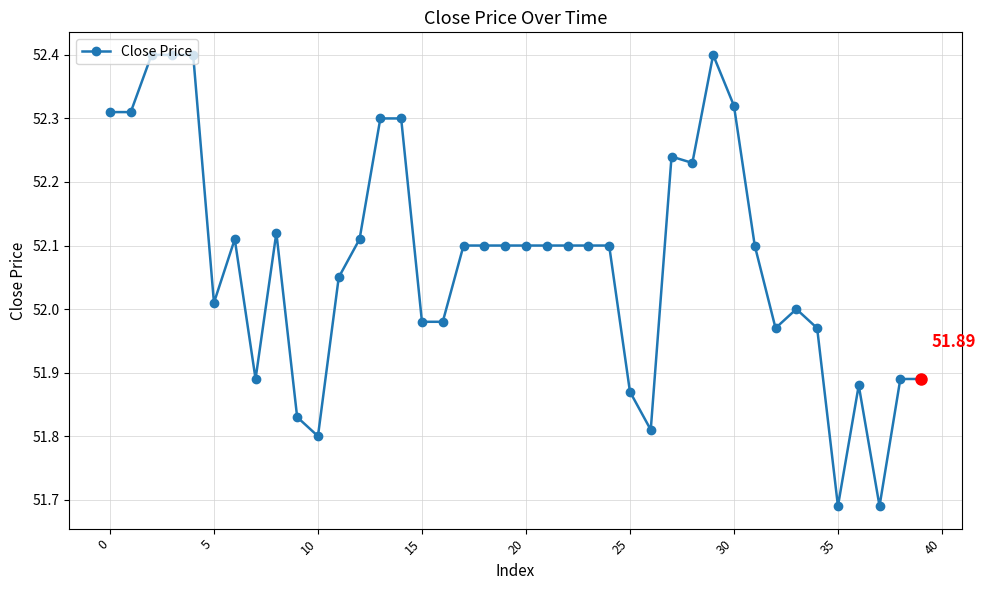

What is the sum of all values?

2083.1